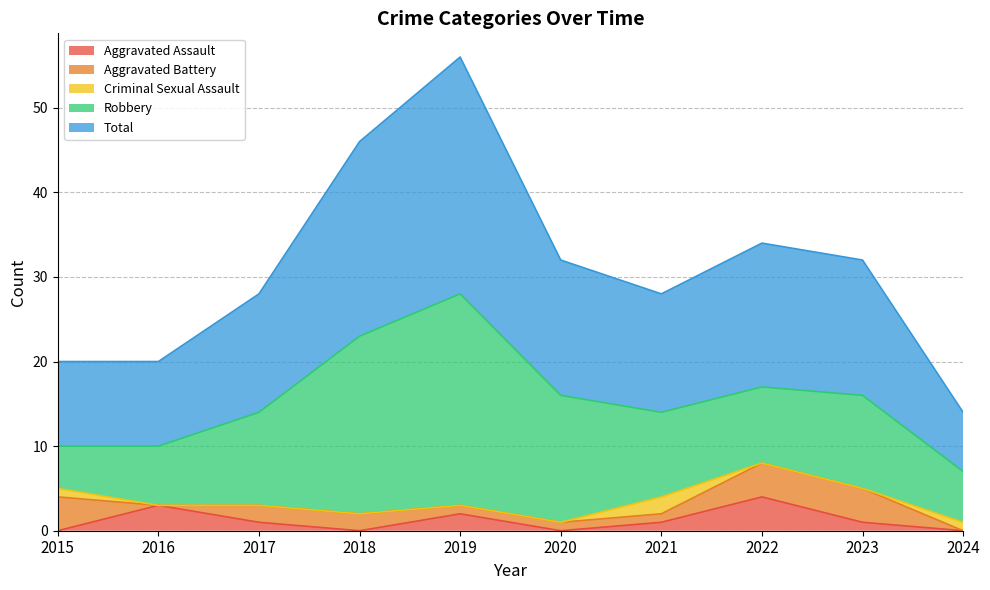

True or false: Aggravated Battery has a value of 2 at 2015.

False